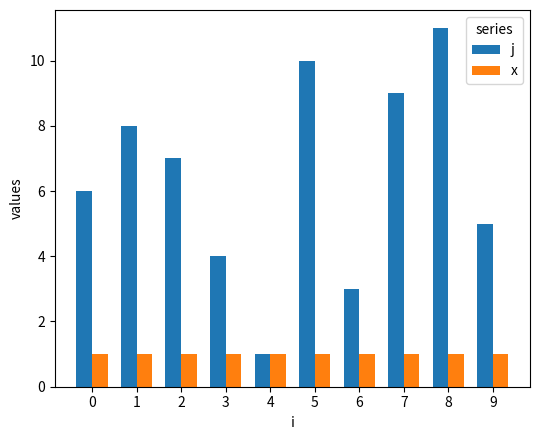

Rank the series by their maximum value, from lowest to highest.

x, j